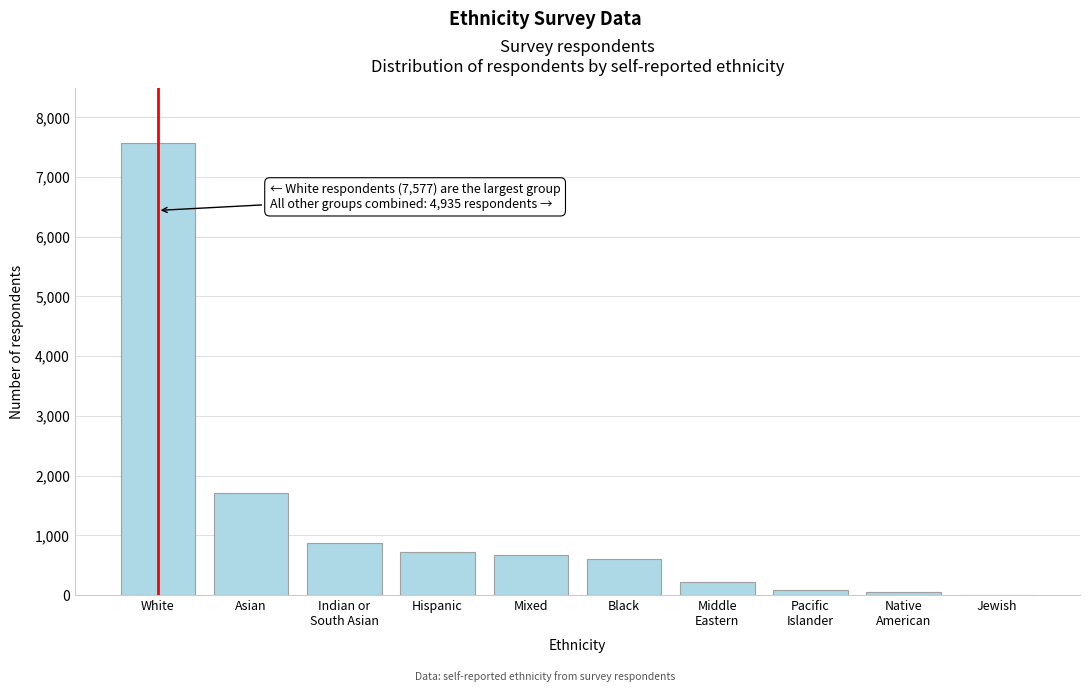

What is the ratio of the value at White to the value at Asian?

4.5